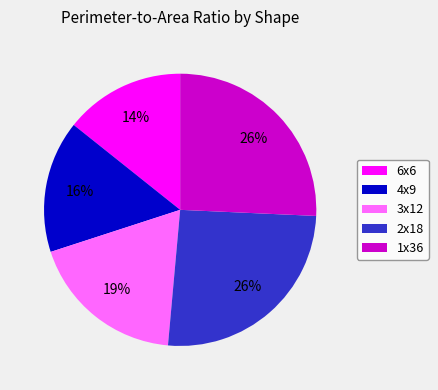

Is there a majority slice in this chart?

No